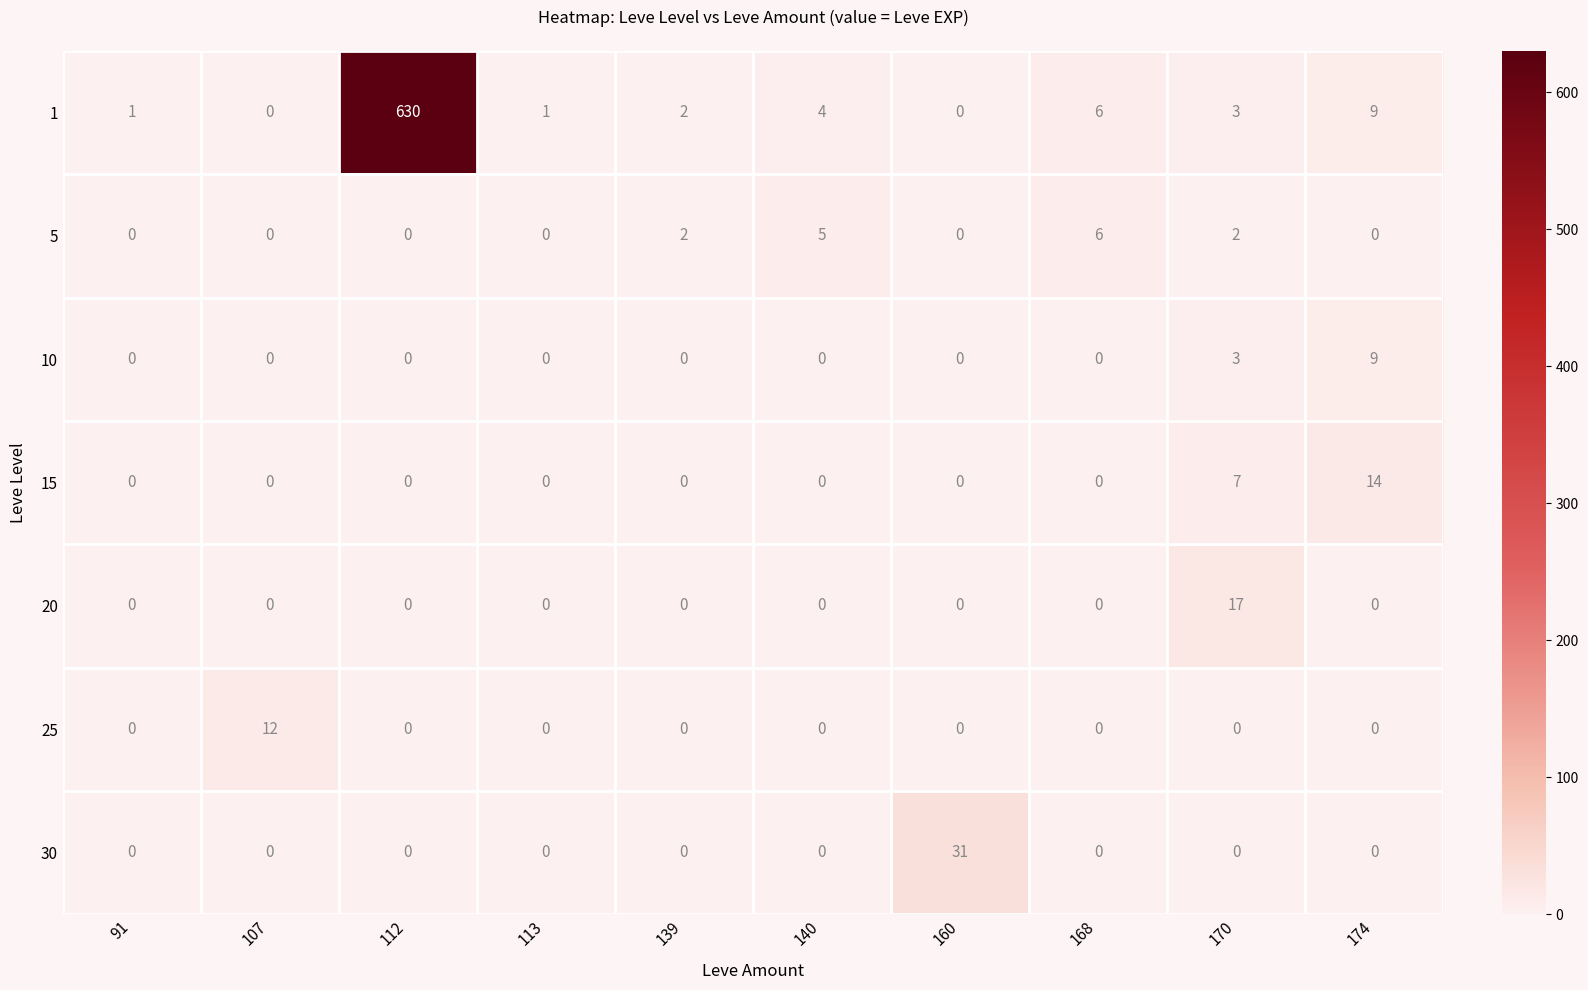

True or false: 30 has a value of -10 at 170.

False